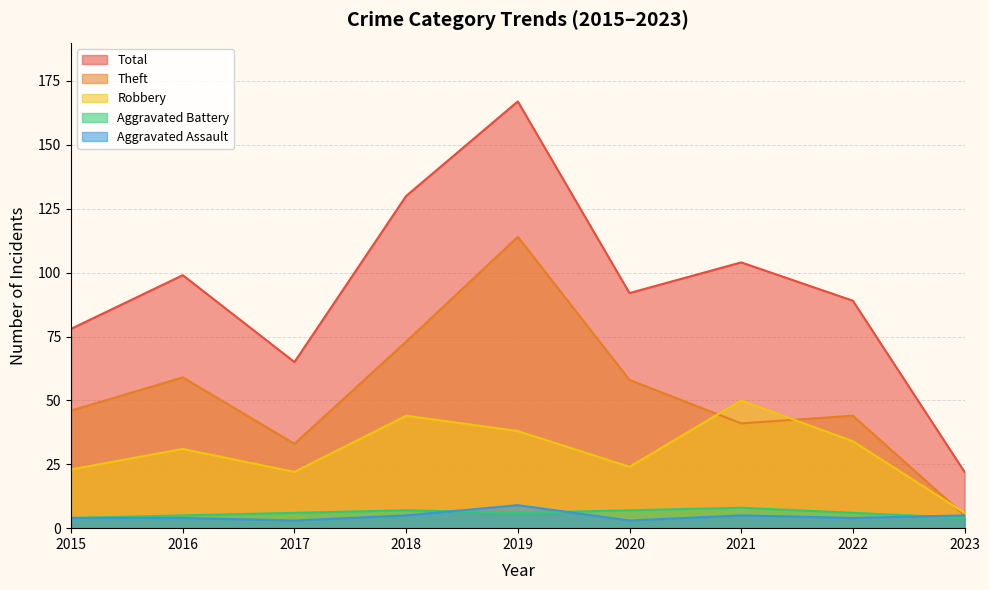

At how many categories does at least one series exceed 79?

6